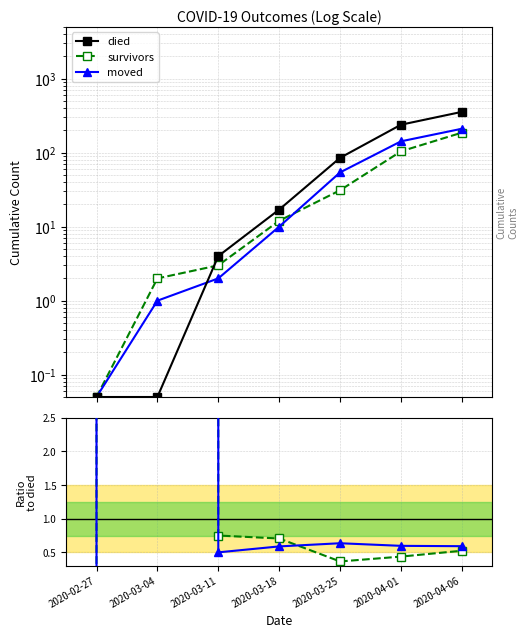

Between which two adjacent categories do moved and died first intersect?

2020-02-27 and 2020-03-04